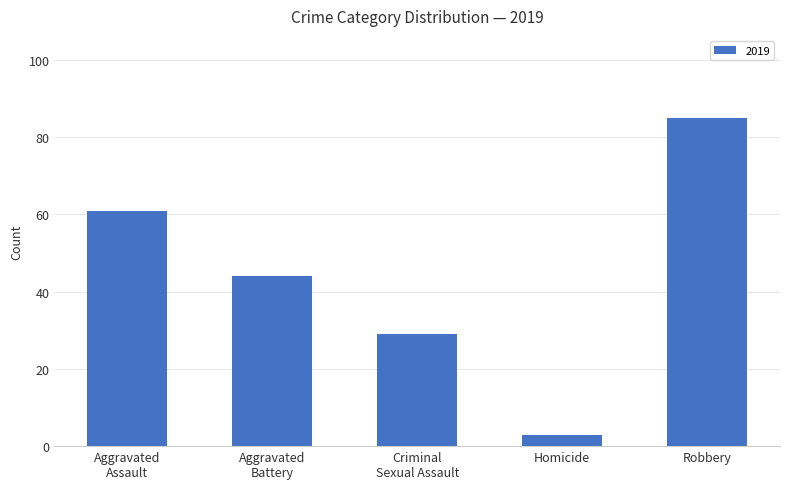

What is the minimum value shown in the chart?

3